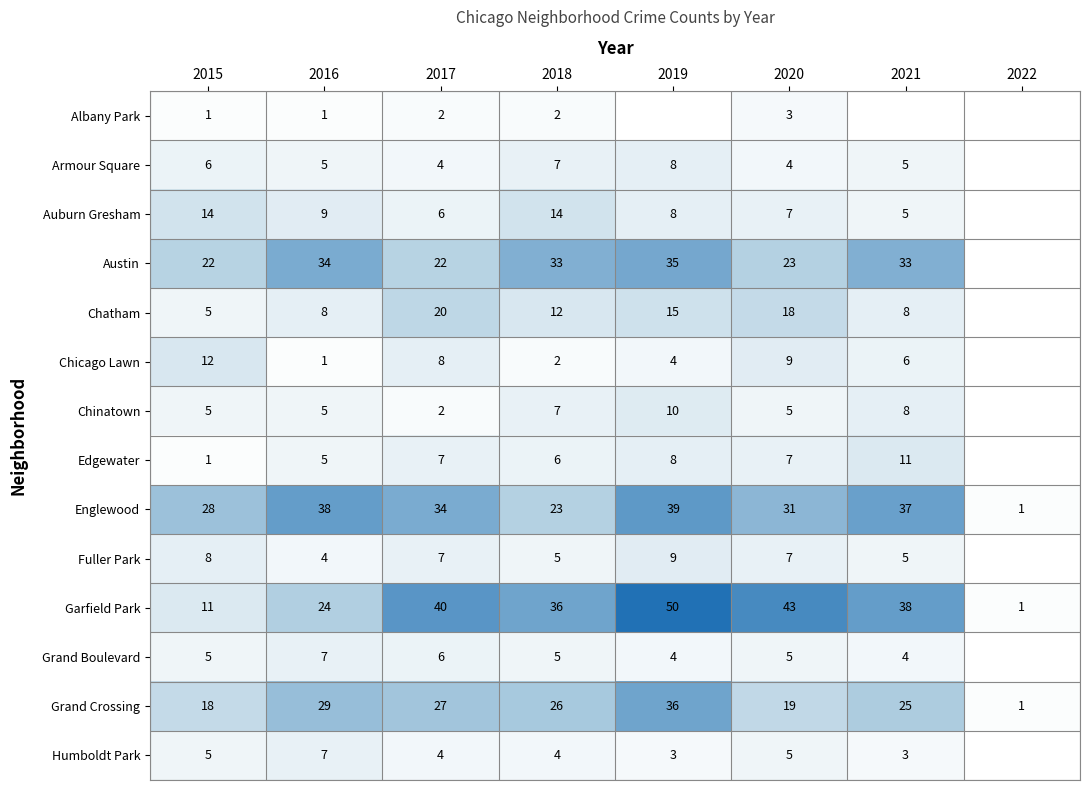

Is the value of Englewood at 2016 greater than the value of Armour Square at 2017?

Yes